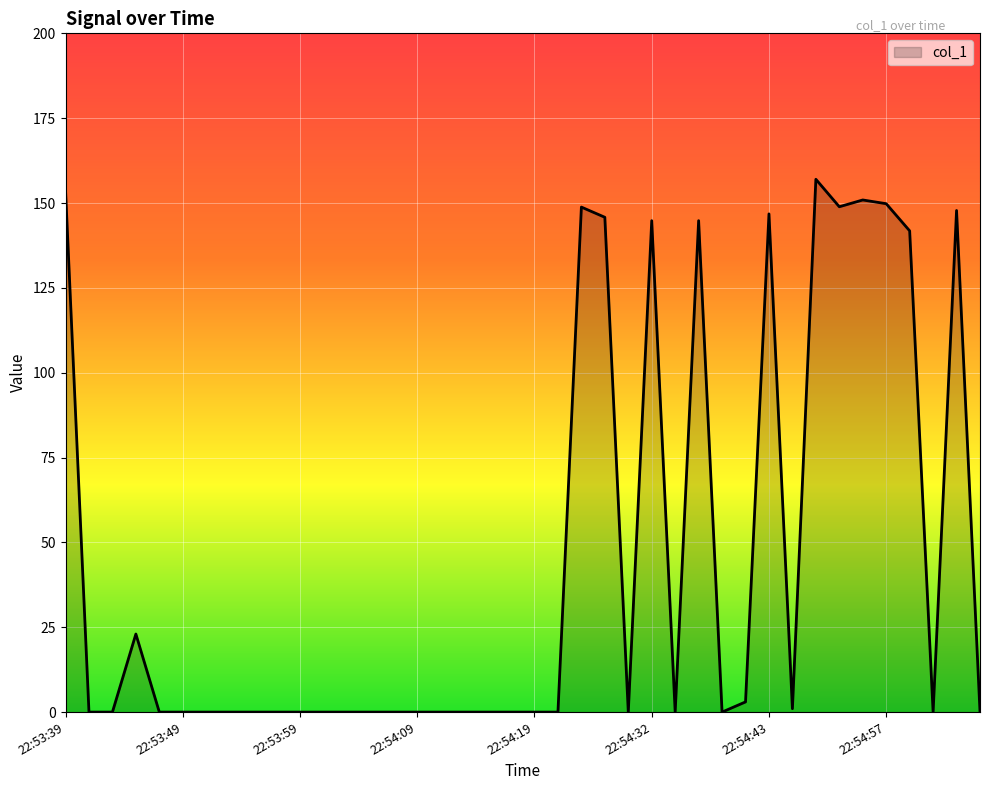

What is the greatest value displayed?

157.0